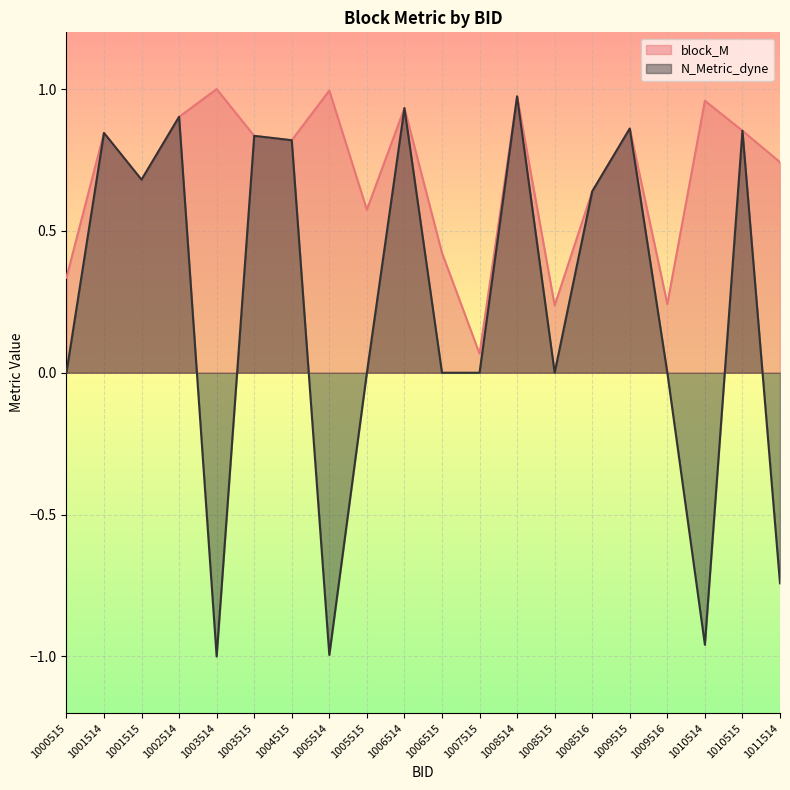

Reading right to left, list all the values displayed in this chart.

block_M: 1011514=0.7	1010515=0.9	1010514=1.0	1009516=0.2	1009515=0.9	1008516=0.6	1008515=0.2	1008514=1.0	1007515=0.1	1006515=0.4	1006514=0.9	1005515=0.6	1005514=1.0	1004515=0.8	1003515=0.8	1003514=1.0	1002514=0.9	1001515=0.7	1001514=0.8	1000515=0.3
N_Metric_dyne: 1011514=-0.7	1010515=0.9	1010514=-1.0	1009516=0.0	1009515=0.9	1008516=0.6	1008515=0.0	1008514=1.0	1007515=0.0	1006515=0.0	1006514=0.9	1005515=0.0	1005514=-1.0	1004515=0.8	1003515=0.8	1003514=-1.0	1002514=0.9	1001515=0.7	1001514=0.8	1000515=0.0